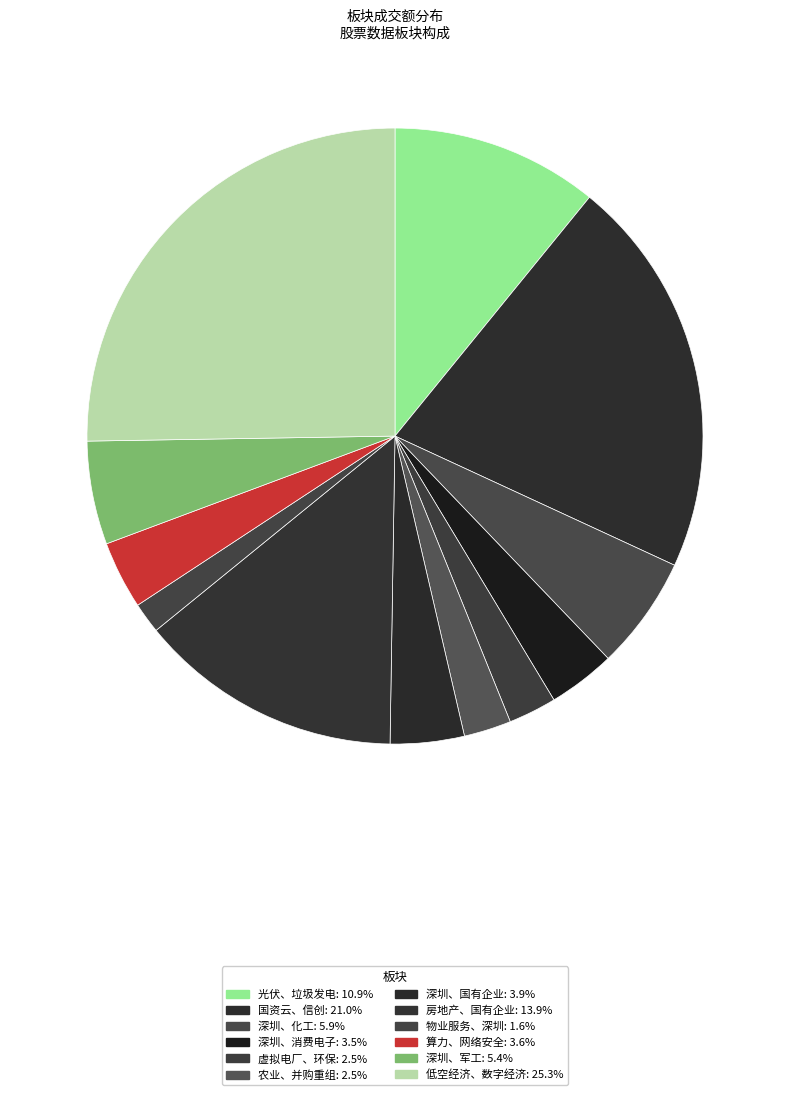

What percentage is the 深圳、消费电子 slice, to the nearest percent?

4%